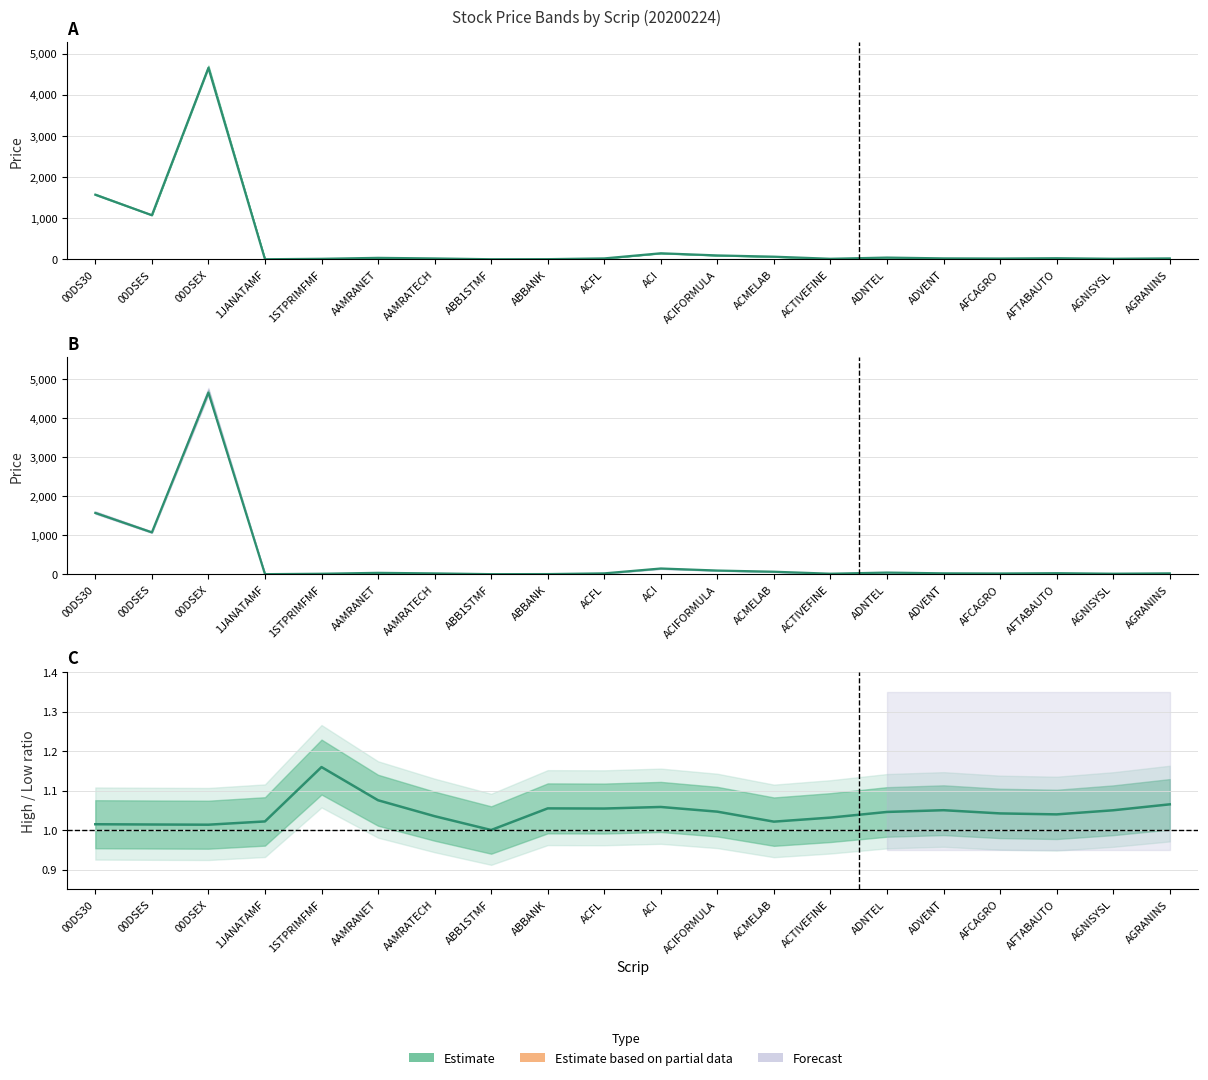

Rank the series by their average value, from highest to lowest.

Close, High/Low ratio